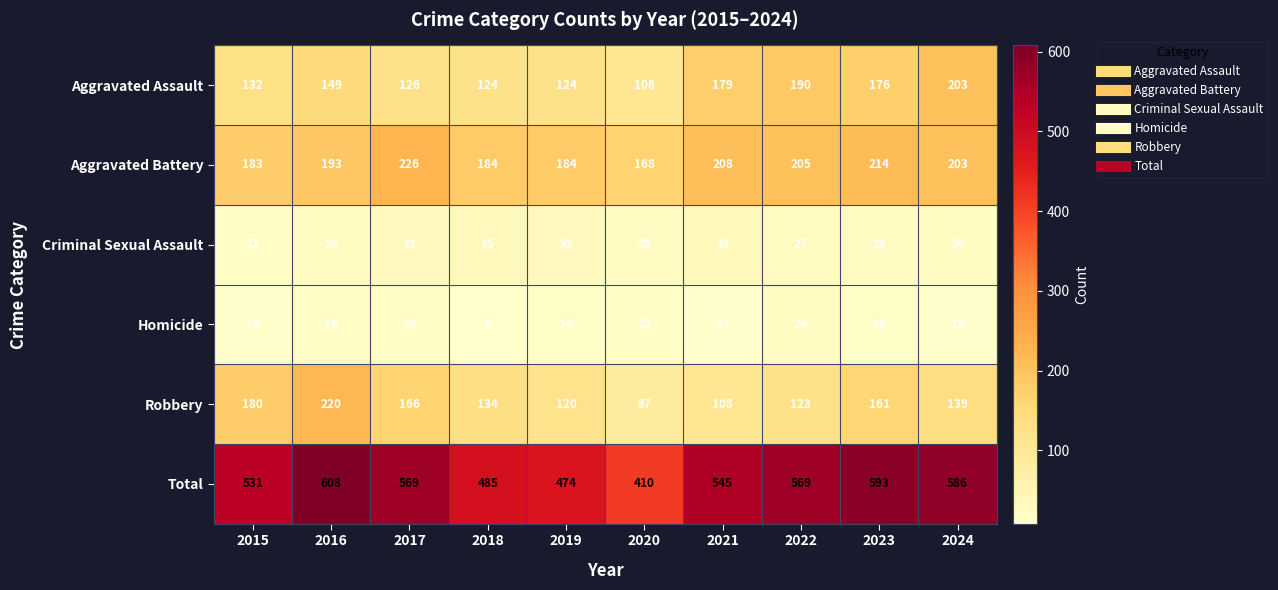

What is the spread (max minus min) of values at 2022?

545